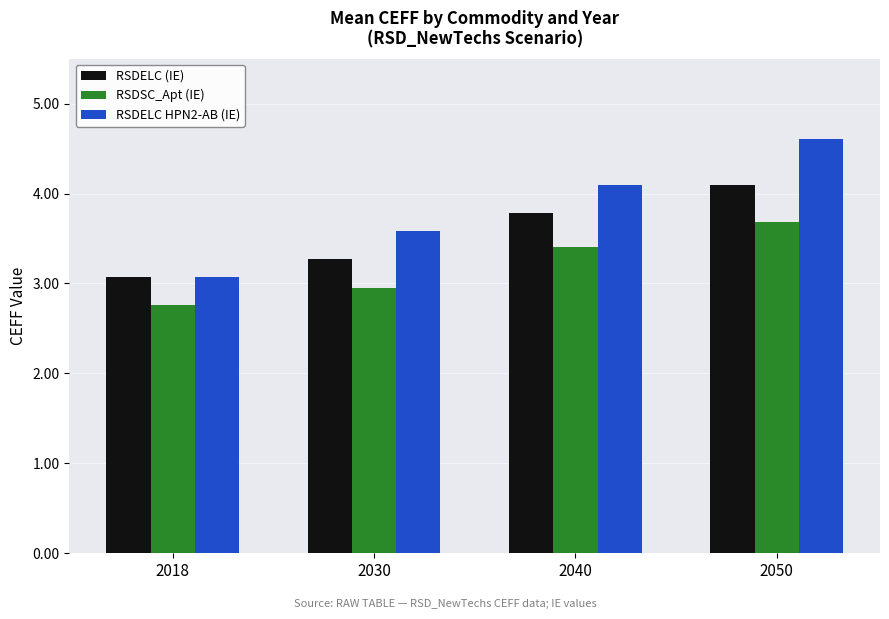

How many bars are there in total?

12